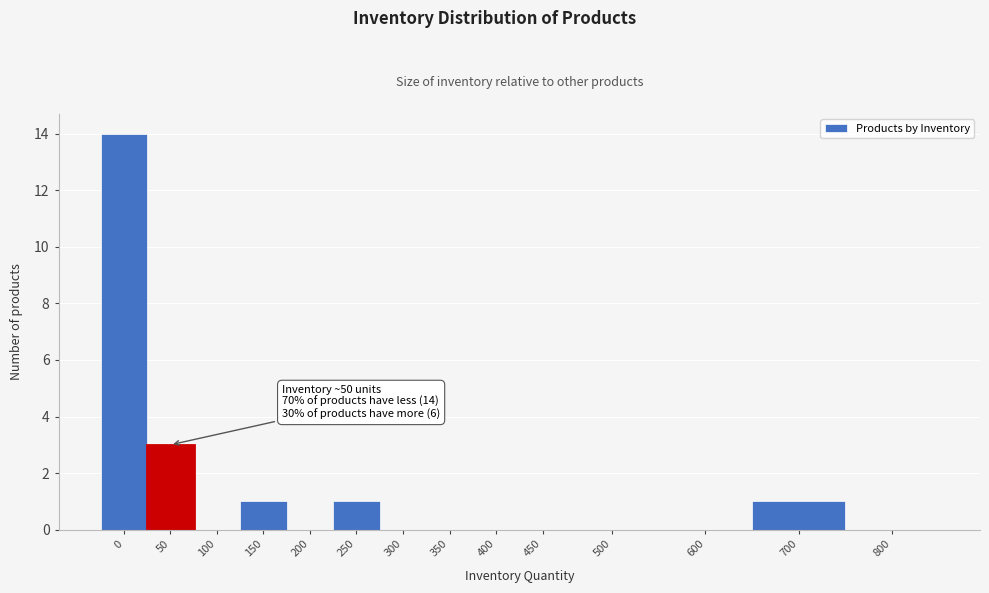

Reading left to right, list all the values displayed in this chart.

0=14	50=3	100=0	150=1	200=0	250=1	300=0	350=0	400=0	450=0	500=0	600=0	700=1	800=0